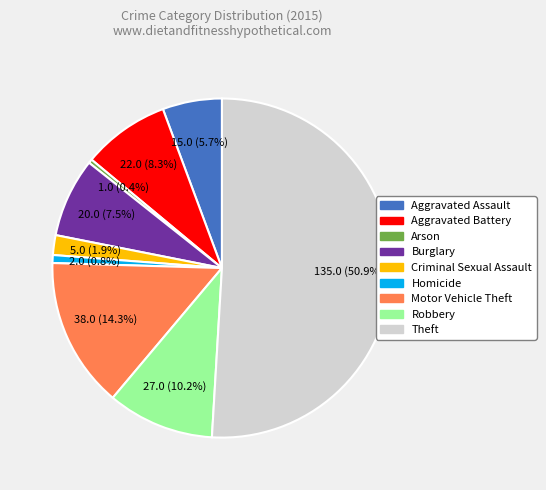

How many slices are in this pie chart?

9